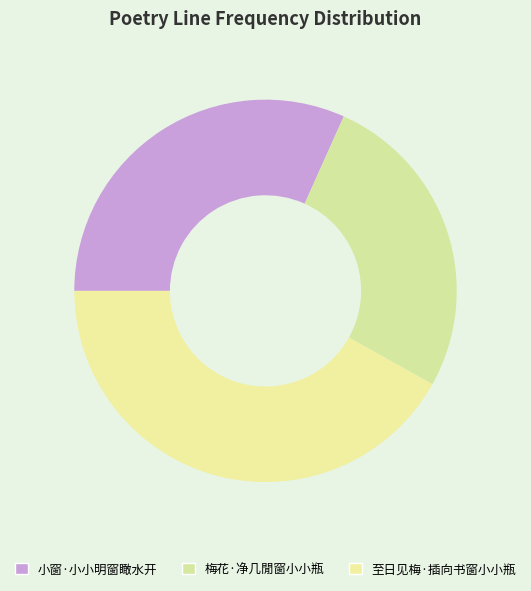

Is the sum of 小窗·小小明窗瞰水开 and 至日见梅·插向书窗小小瓶 greater than half?

Yes